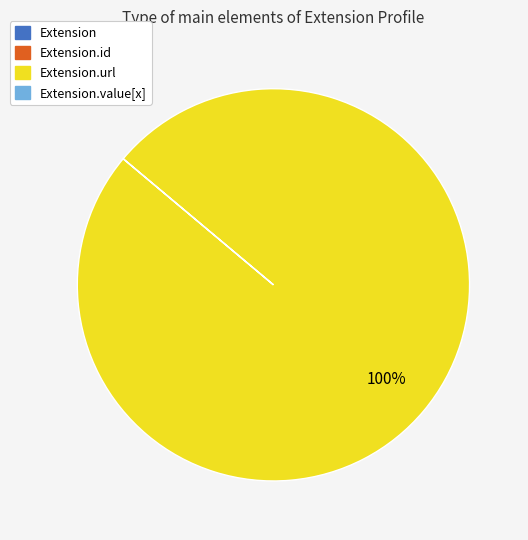

Is there a majority slice in this chart?

Yes